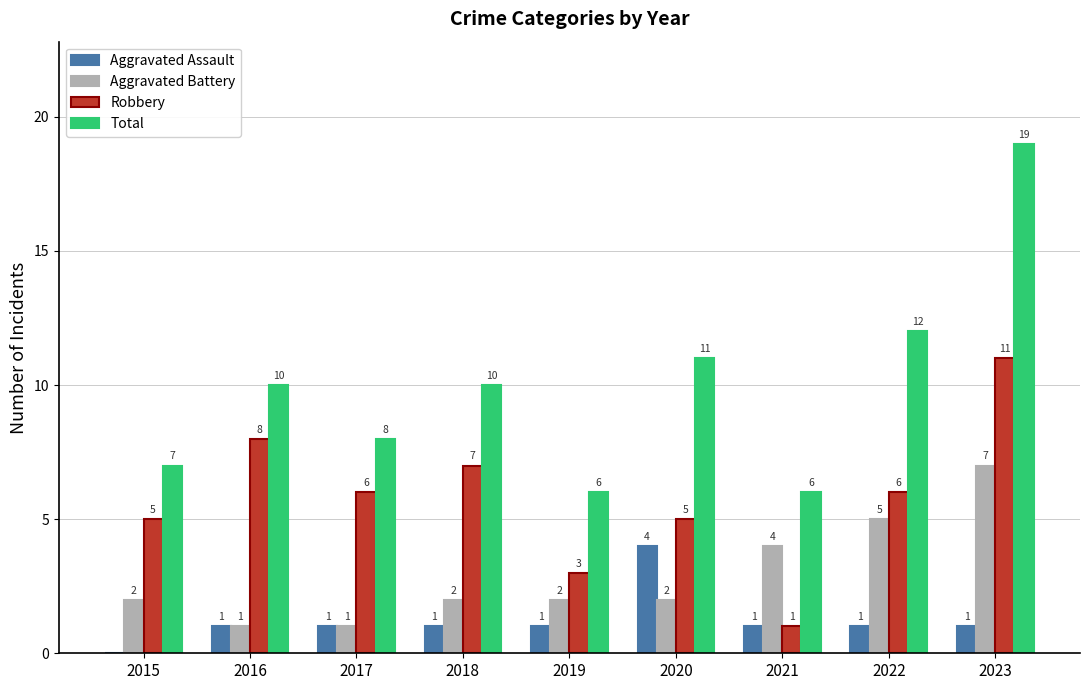

True or false: Total has a value of 10 at 2016.

True